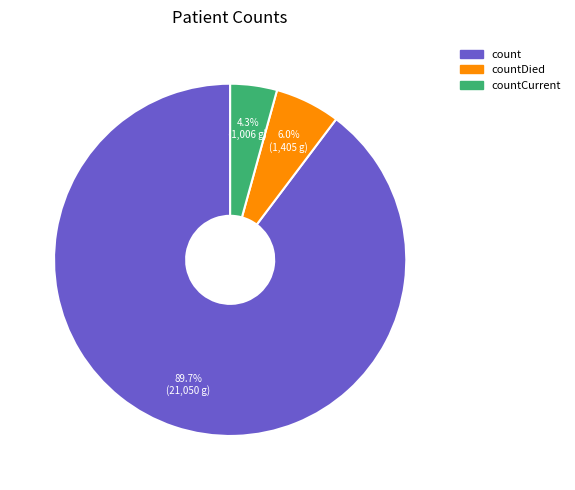

True or false: countCurrent accounts for 4% of the total.

True